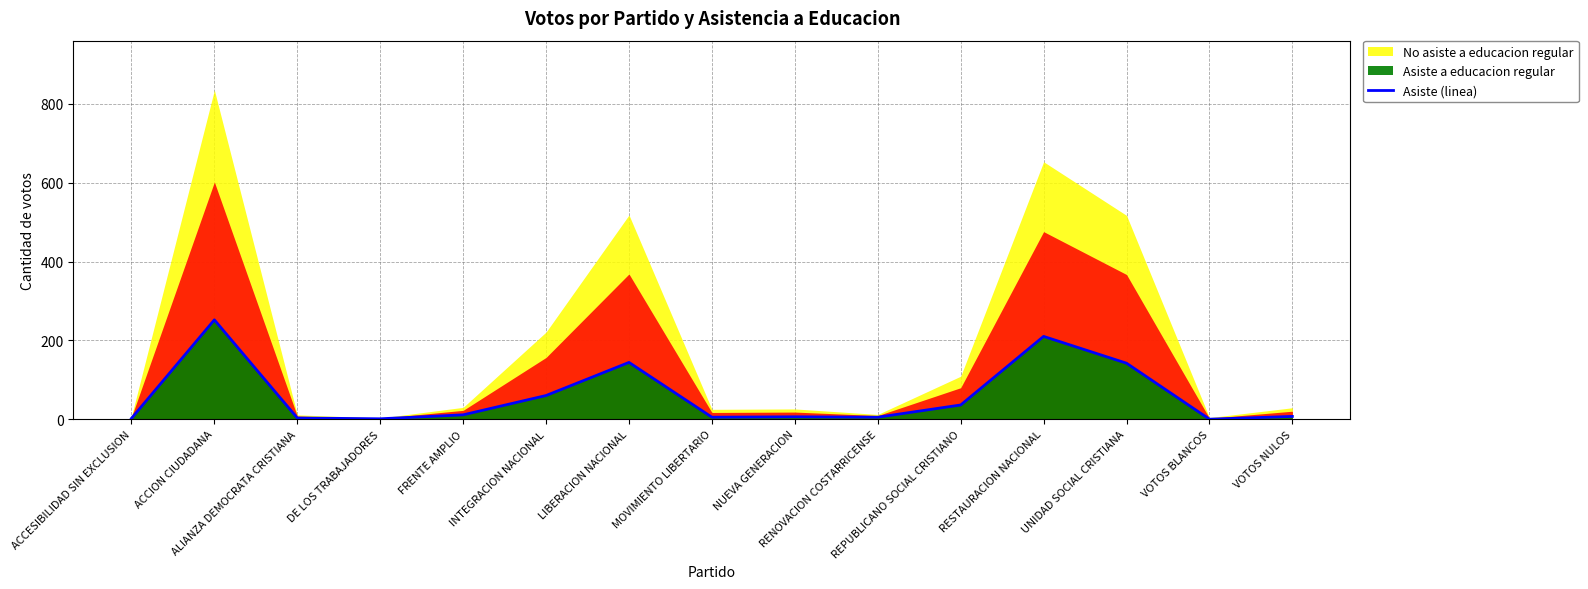

What is the label of the 10th point from the right?

INTEGRACION NACIONAL